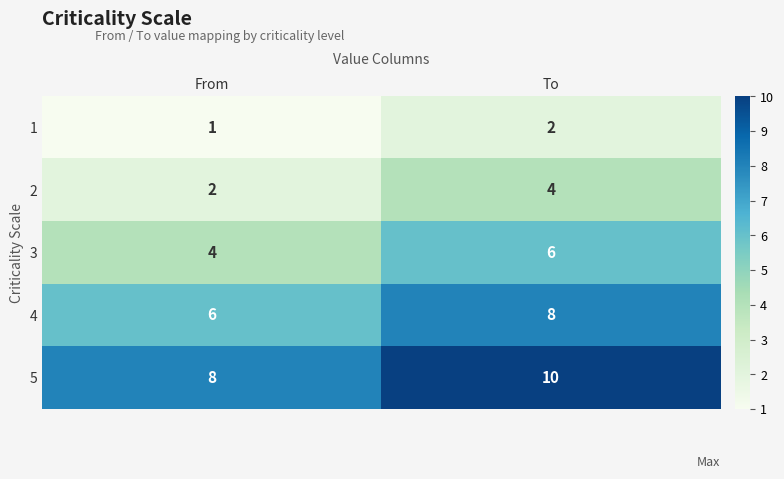

Reading left to right, list all the values displayed in this chart.

1: From=1	To=2
2: From=2	To=4
3: From=4	To=6
4: From=6	To=8
5: From=8	To=10